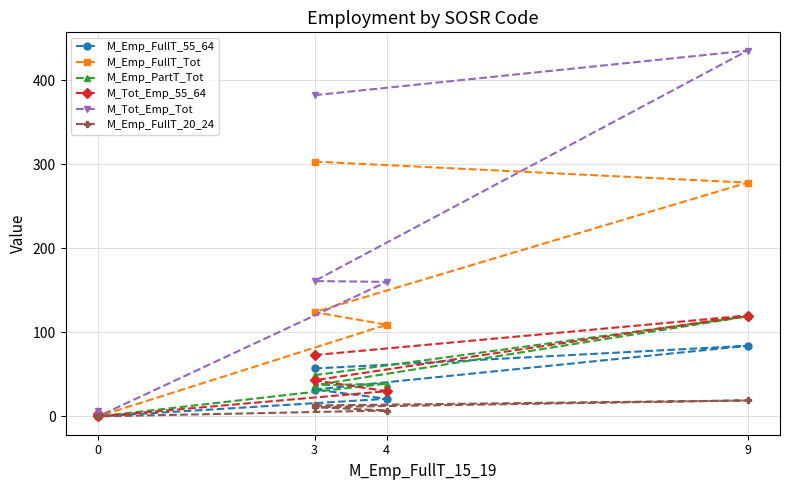

True or false: M_Emp_FullT_20_24 and M_Tot_Emp_55_64 cross at least once.

False